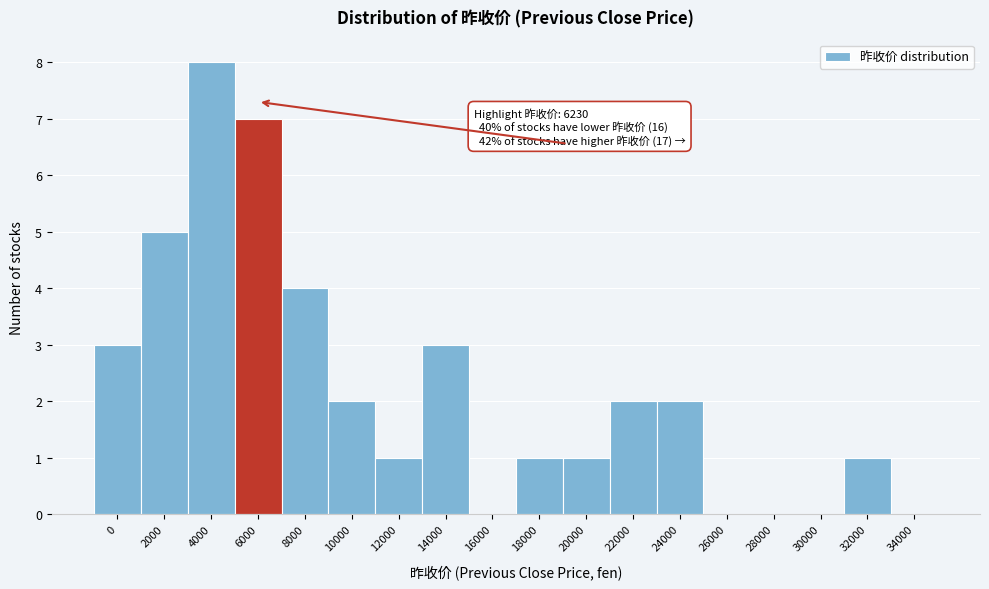

Reading left to right, extract all data points from this chart.

0=3	2000=5	4000=8	6000=7	8000=4	10000=2	12000=1	14000=3	16000=0	18000=1	20000=1	22000=2	24000=2	26000=0	28000=0	30000=0	32000=1	34000=0